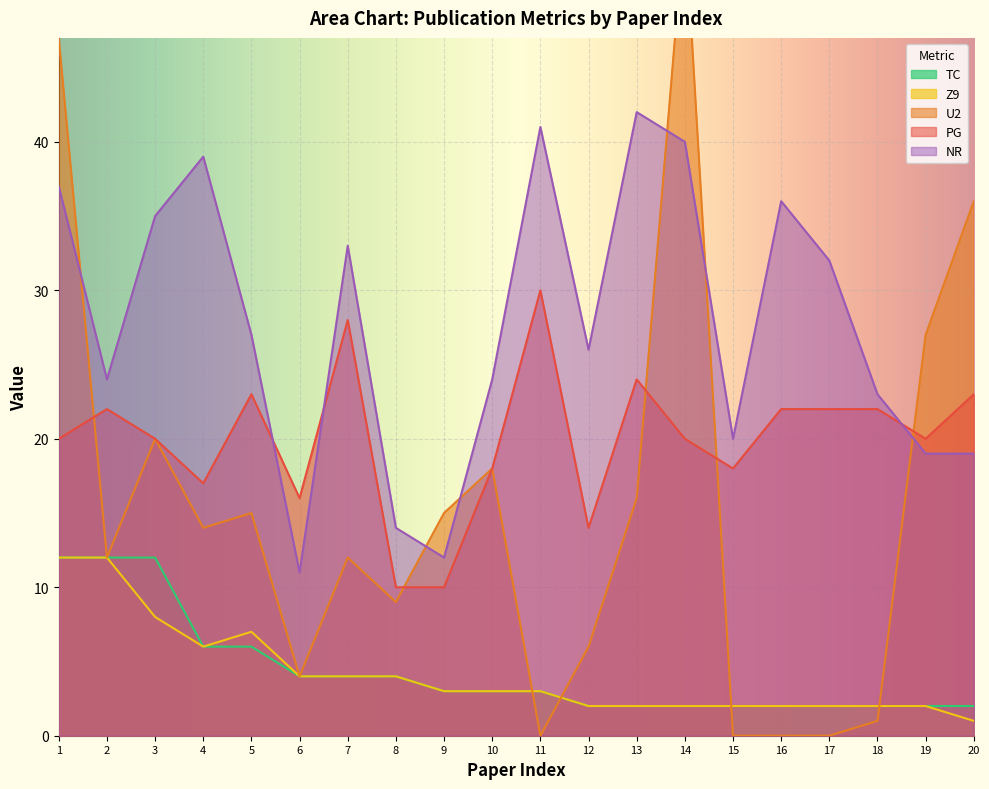

True or false: U2 has a value of 16 at 13.

True